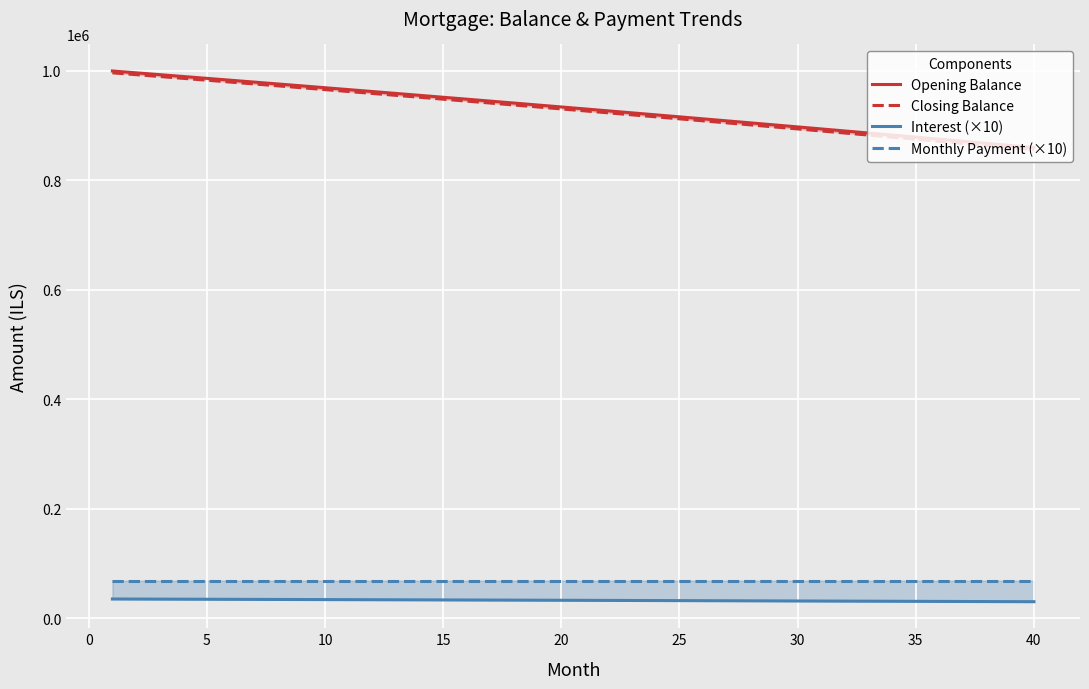

Count the number of data series in this chart.

4